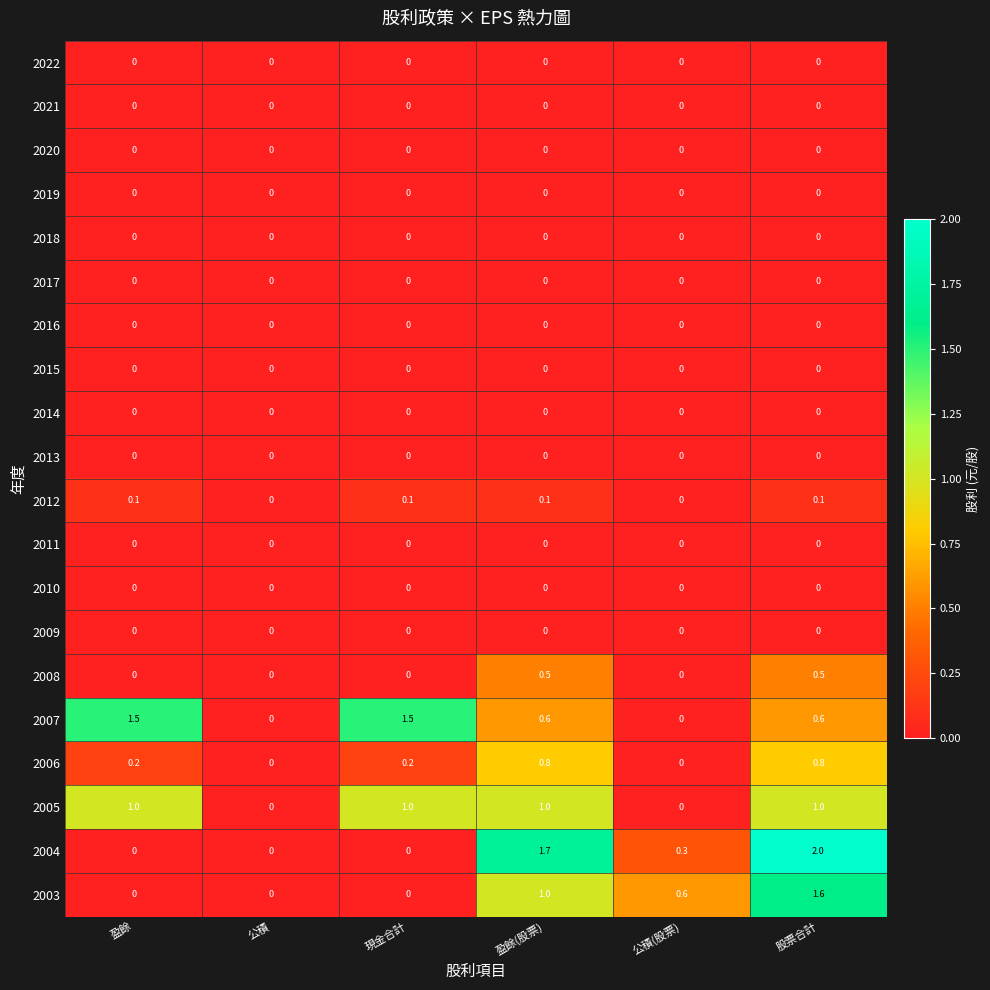

The 2012 series shows 0.0 at 公積(股票). True or false?

True